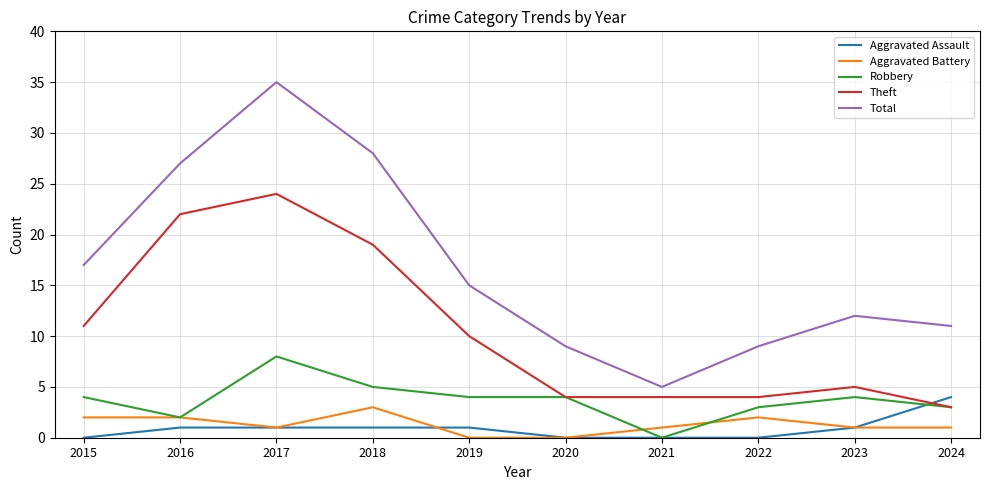

Reading right to left, what are all the values shown in this chart?

Aggravated Assault: 4	1	0	0	0	1	1	1	1	0
Aggravated Battery: 1	1	2	1	0	0	3	1	2	2
Robbery: 3	4	3	0	4	4	5	8	2	4
Theft: 3	5	4	4	4	10	19	24	22	11
Total: 11	12	9	5	9	15	28	35	27	17